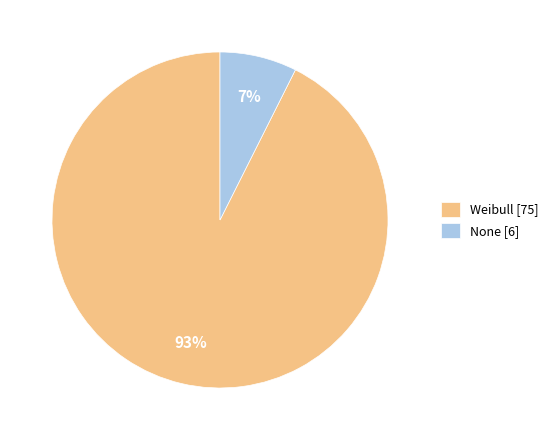

Combined, do None [6] and Weibull [75] account for over 50%?

Yes